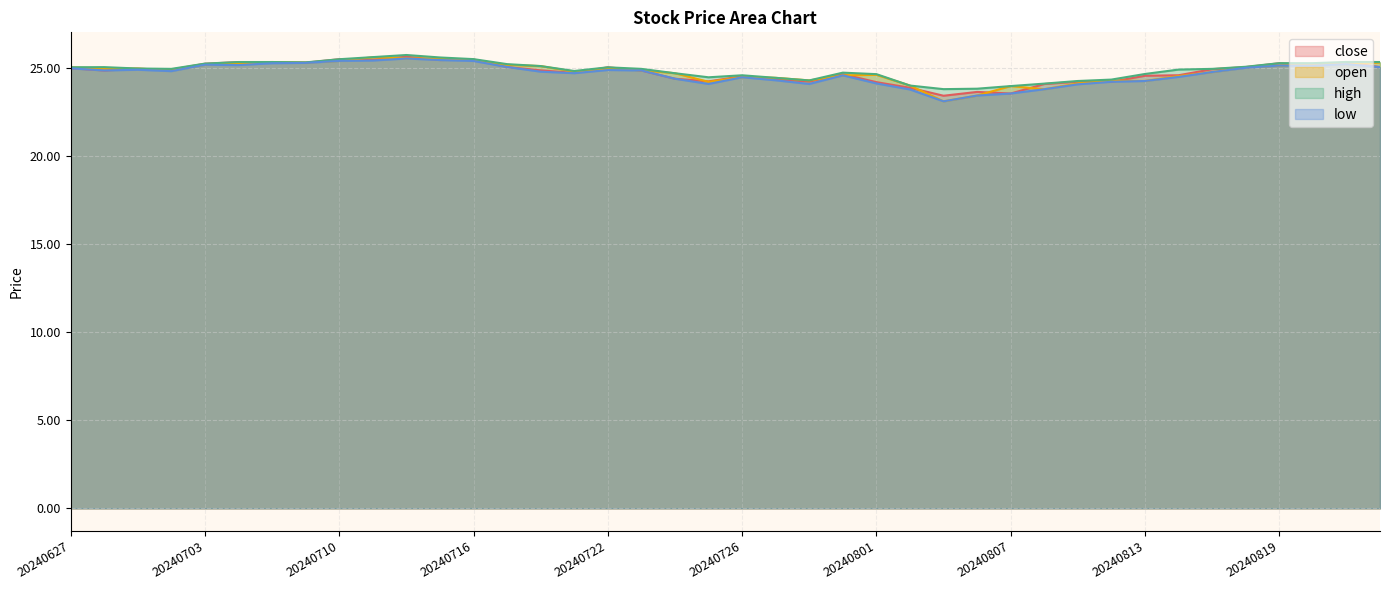

At 20240731, list the series in order from smallest to largest.

open, low, close, high